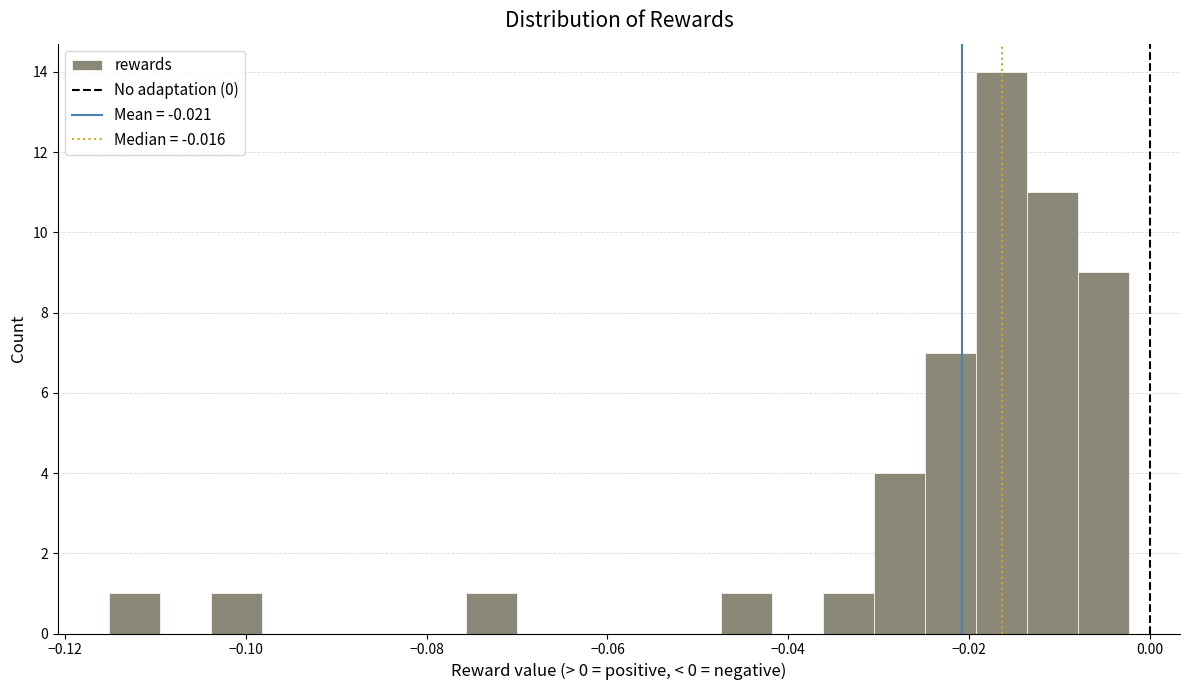

Read against the x-axis, roughly where is the centre of the tallest bar?

-0.016